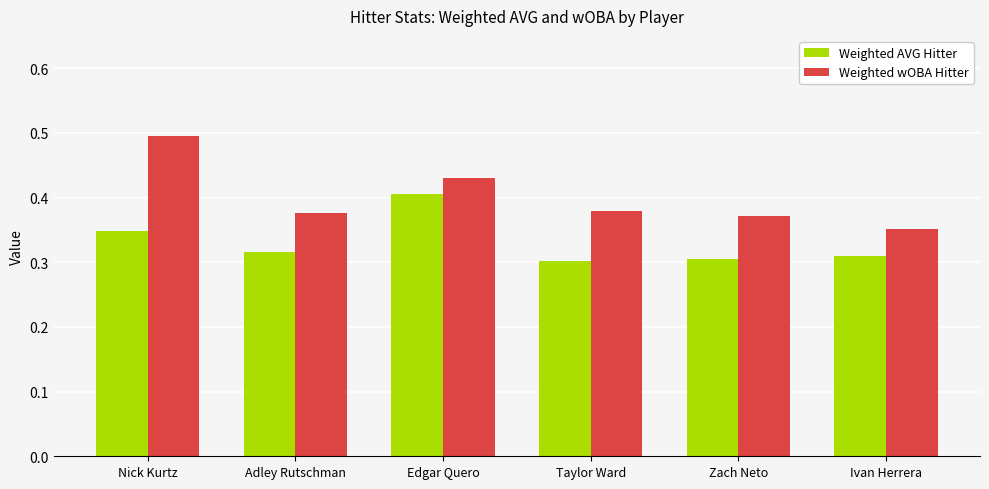

What is the difference between the Weighted wOBA Hitter values at Taylor Ward and Edgar Quero?

0.1